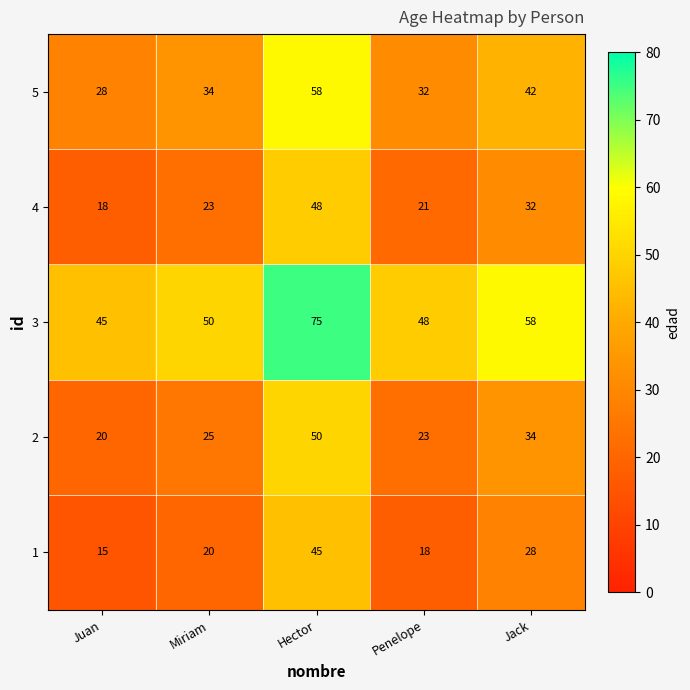

What is the greatest value displayed?

75